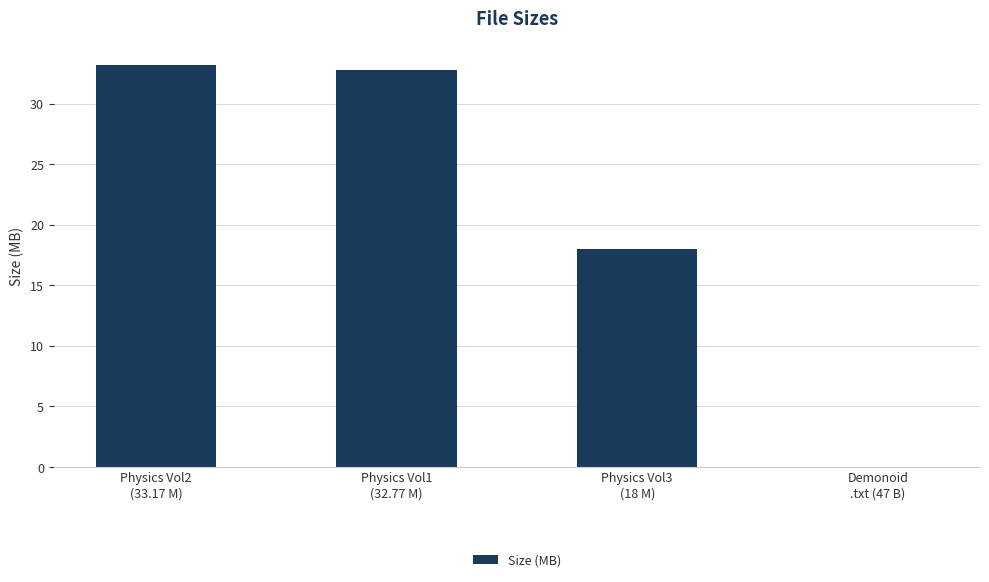

How many data points does each series have?

4